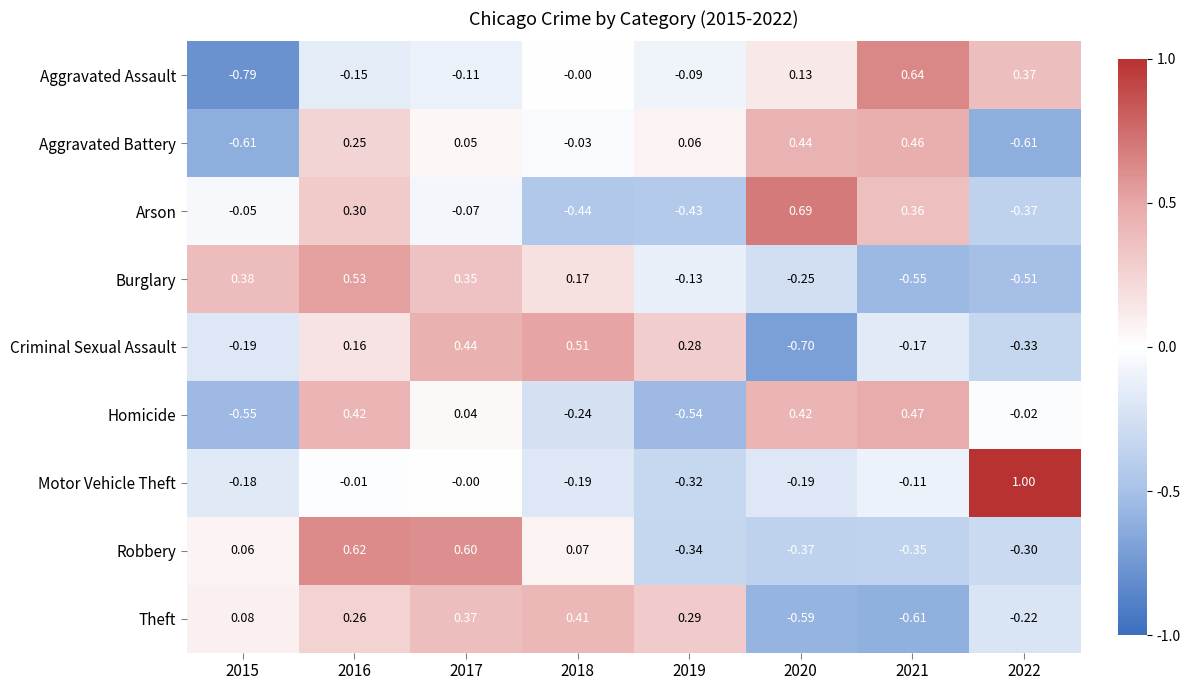

Between 2015 and 2016, which series saw the biggest shift?

Homicide